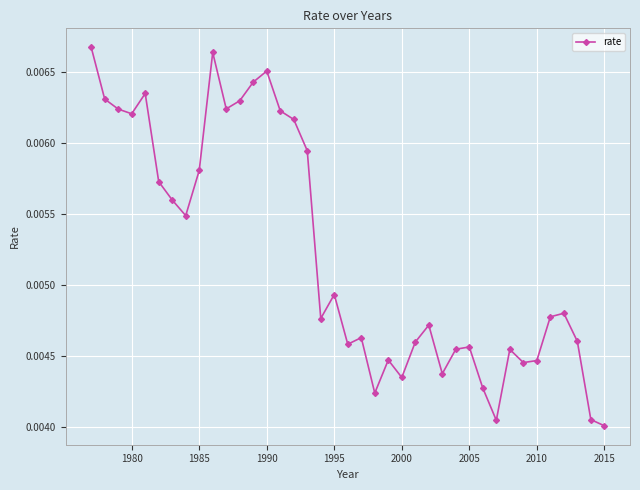

How many lines are shown in the chart?

1